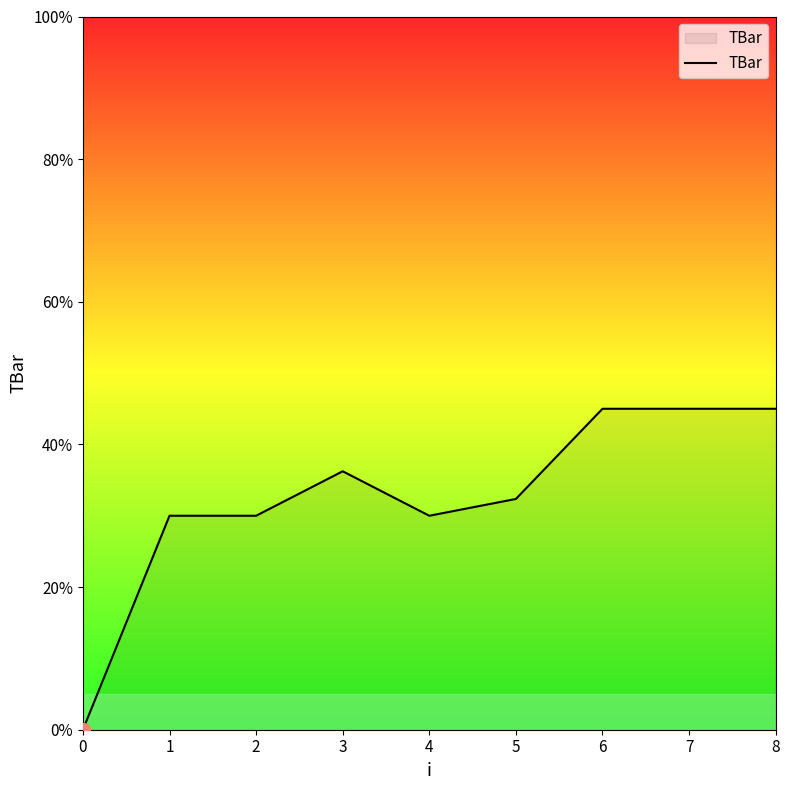

Is it true that the value at 6 is 45.0?

True